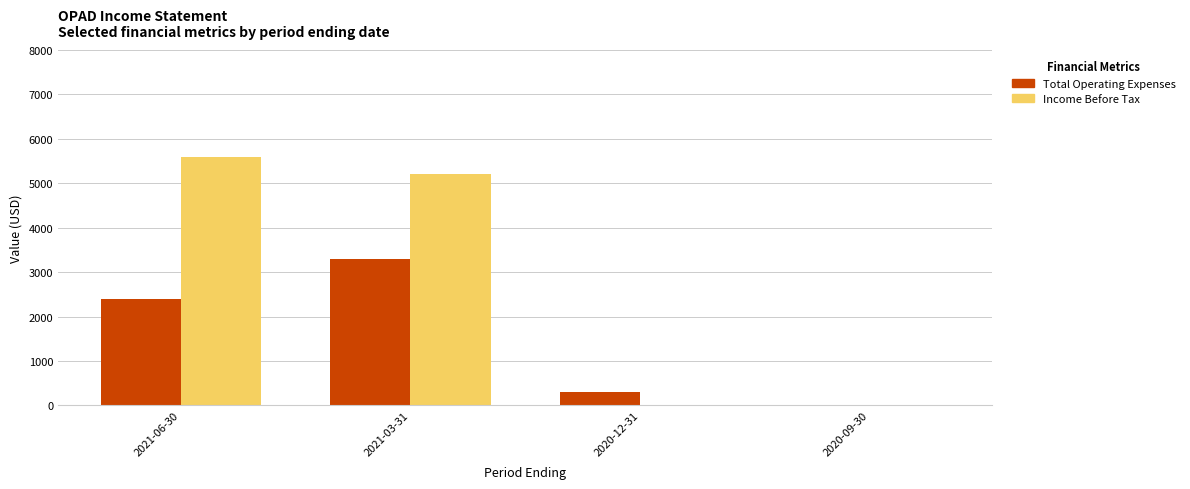

Which series has the largest total across all categories?

Income Before Tax